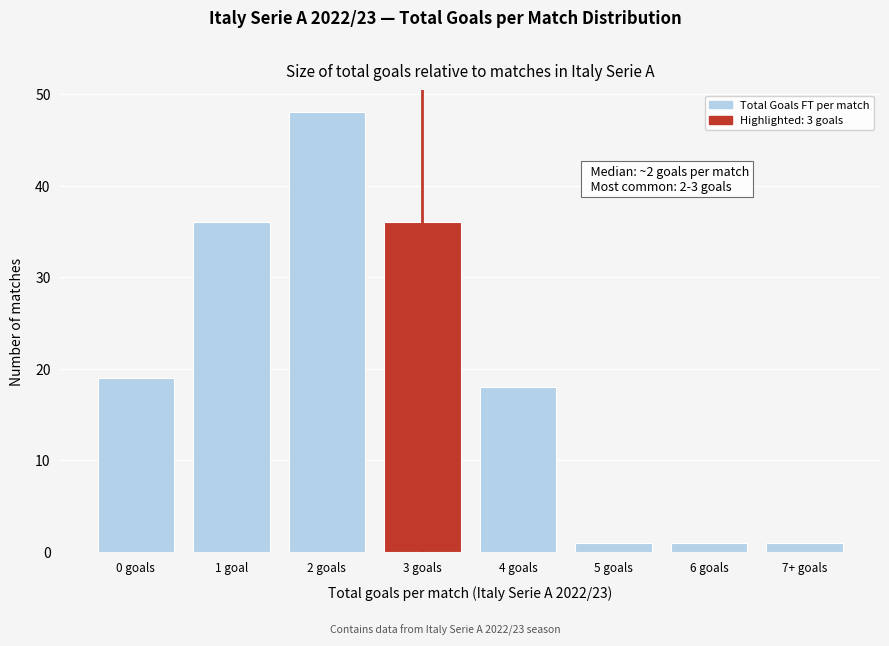

Reading right to left, list all the values displayed in this chart.

7+ goals=1	6 goals=1	5 goals=1	4 goals=18	3 goals=36	2 goals=48	1 goal=36	0 goals=19